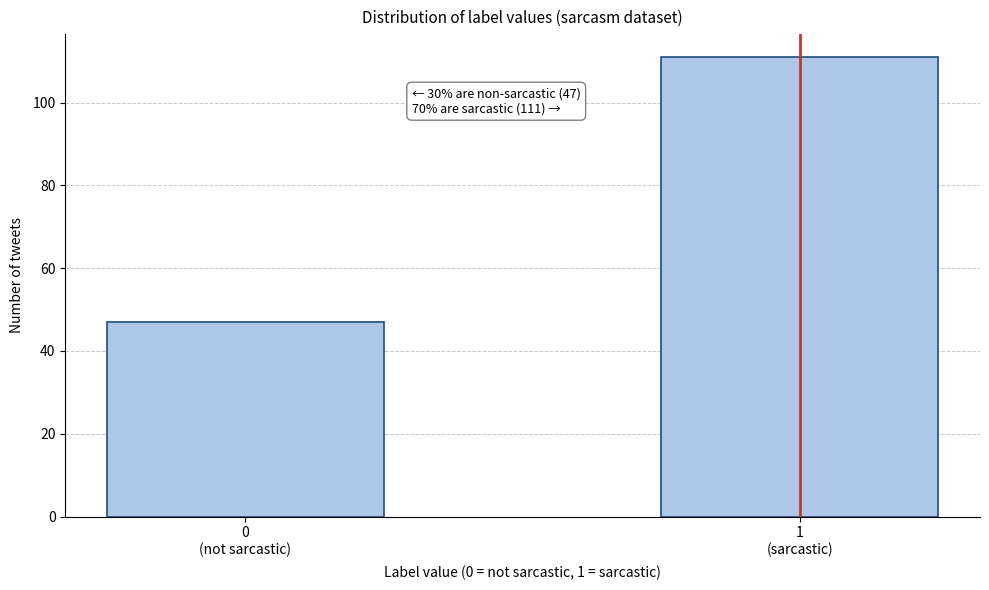

Reading left to right, list all the values displayed in this chart.

47	111